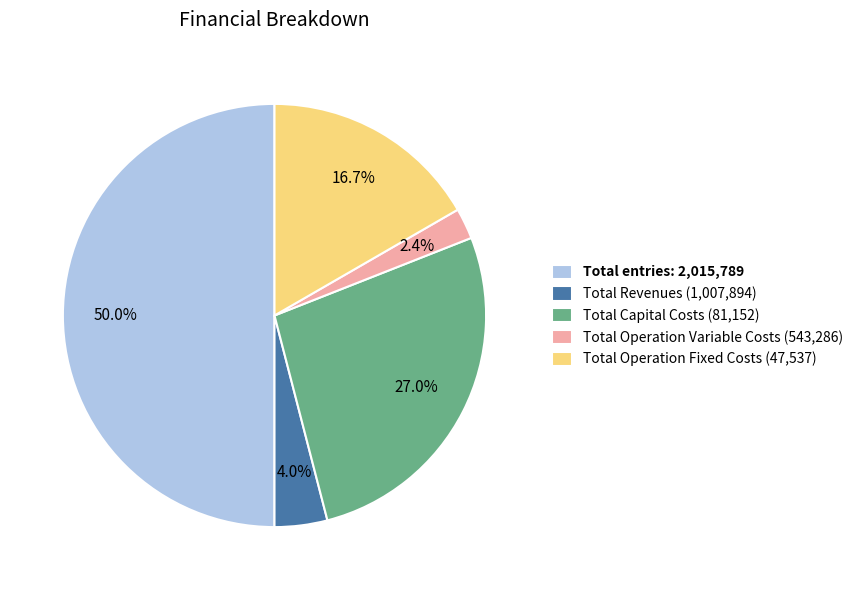

Is Total Operation Variable Costs (543,286) the majority of the pie?

No